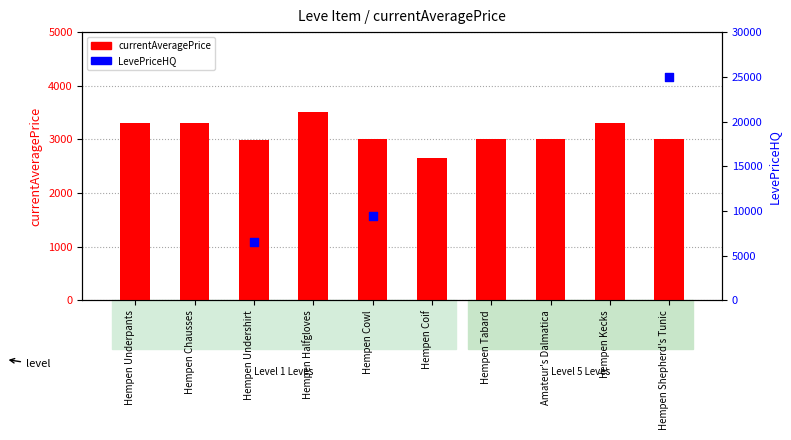

Approximately how many times larger is the value at Hempen Coif compared to Amateur's Dalmatica?

0.9